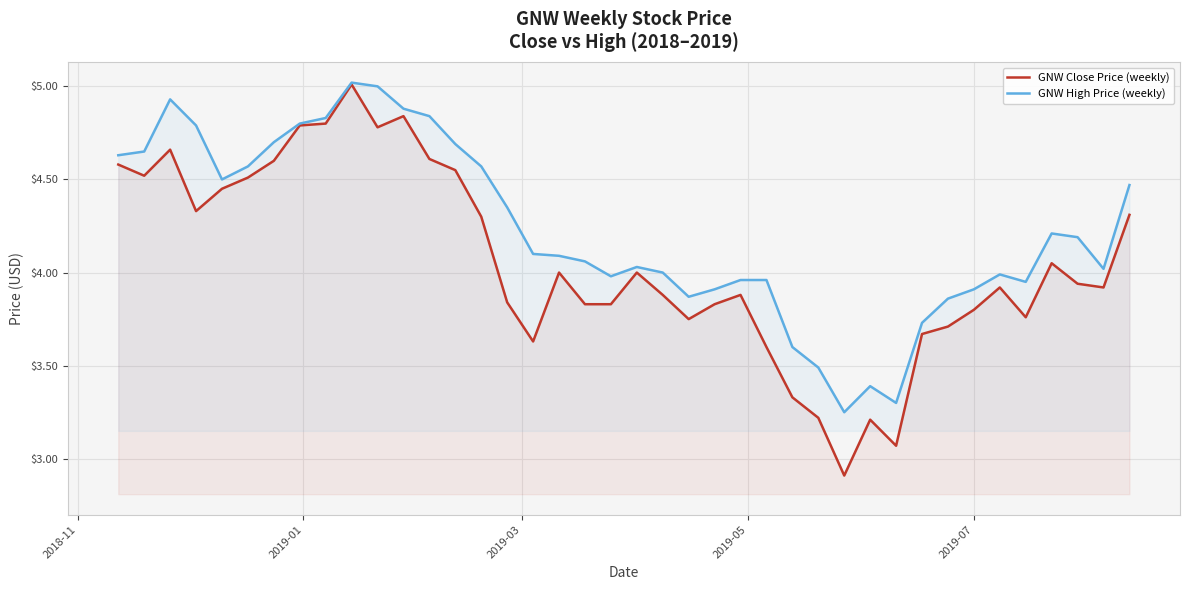

Which series has the widest spread of values?

GNW Close Price (weekly)